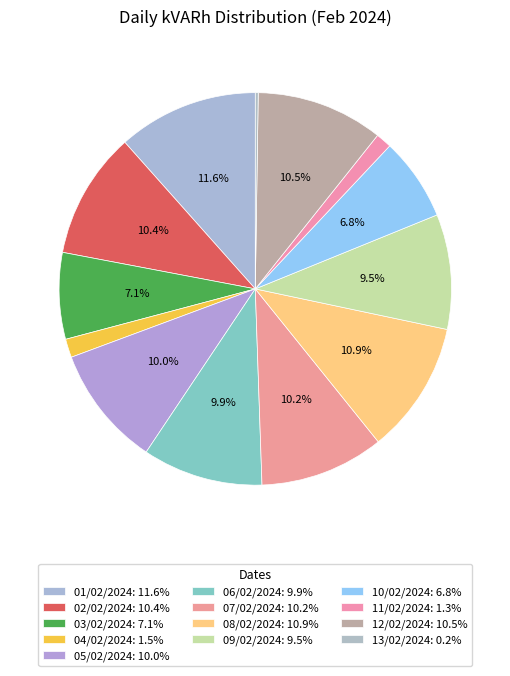

Combined, do 04/02/2024 and 12/02/2024 account for over 50%?

No